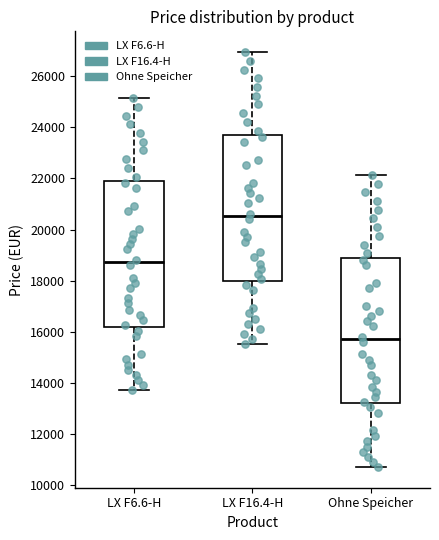

Which box's median line is the highest?

LX F16.4-H